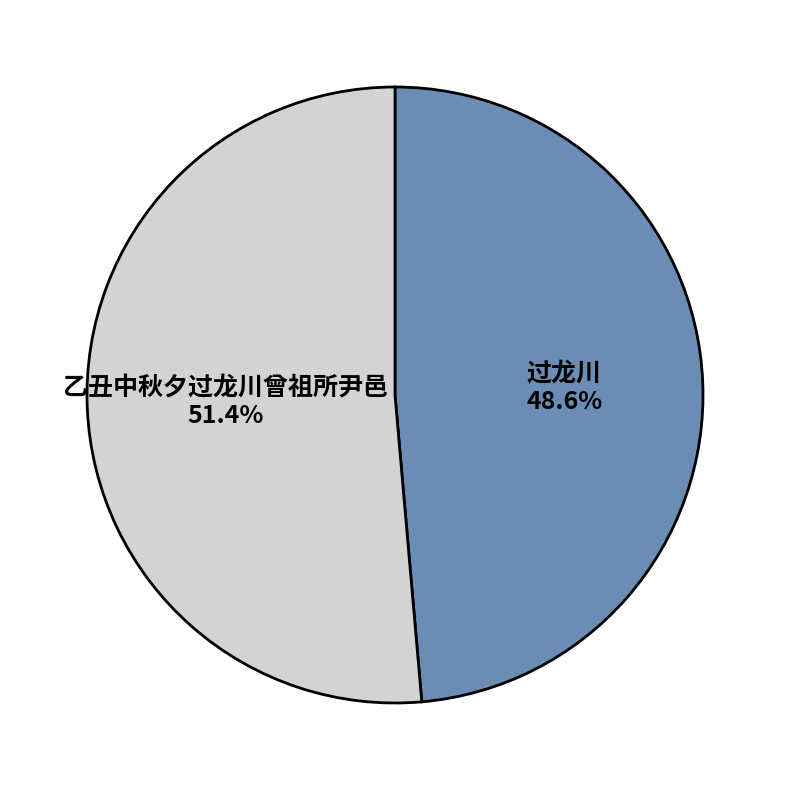

How many slices are in this pie chart?

2